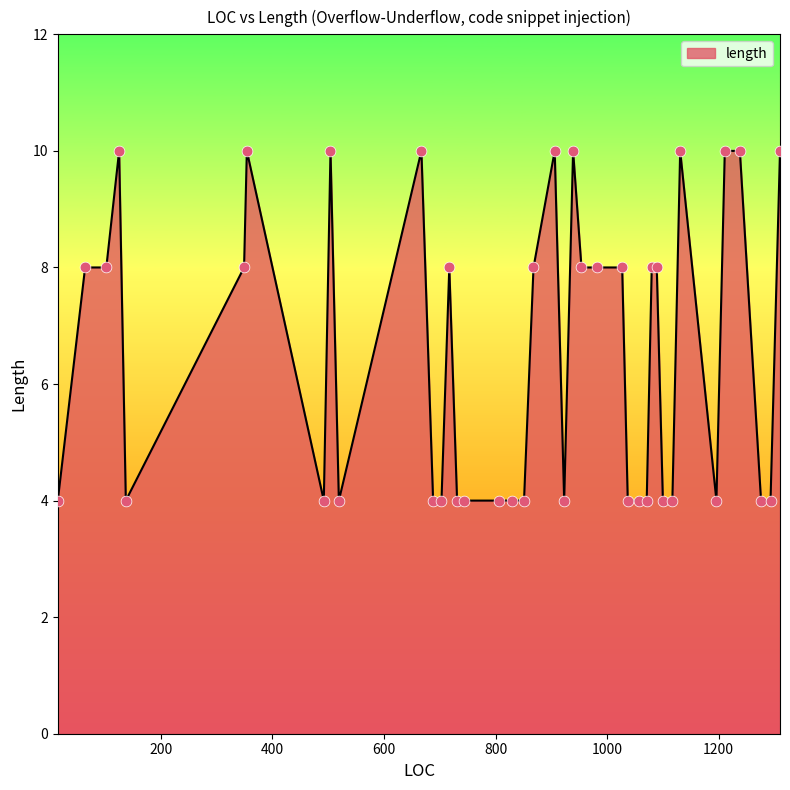

What is the greatest value displayed?

10